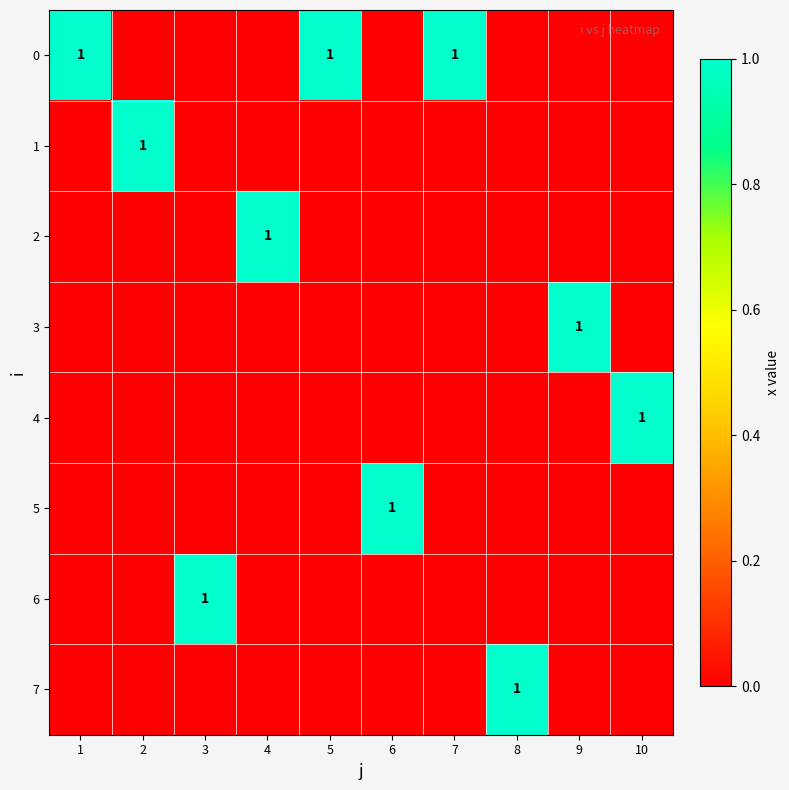

What is the difference between the maximum and minimum values in the 4 series?

1